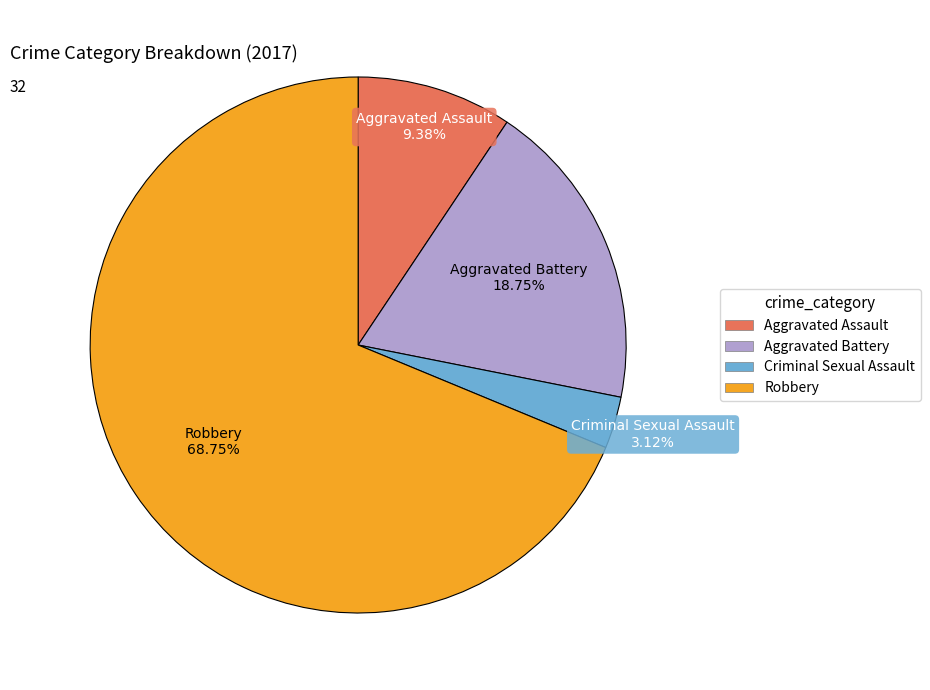

To the nearest percent, what is the average slice percentage?

25%